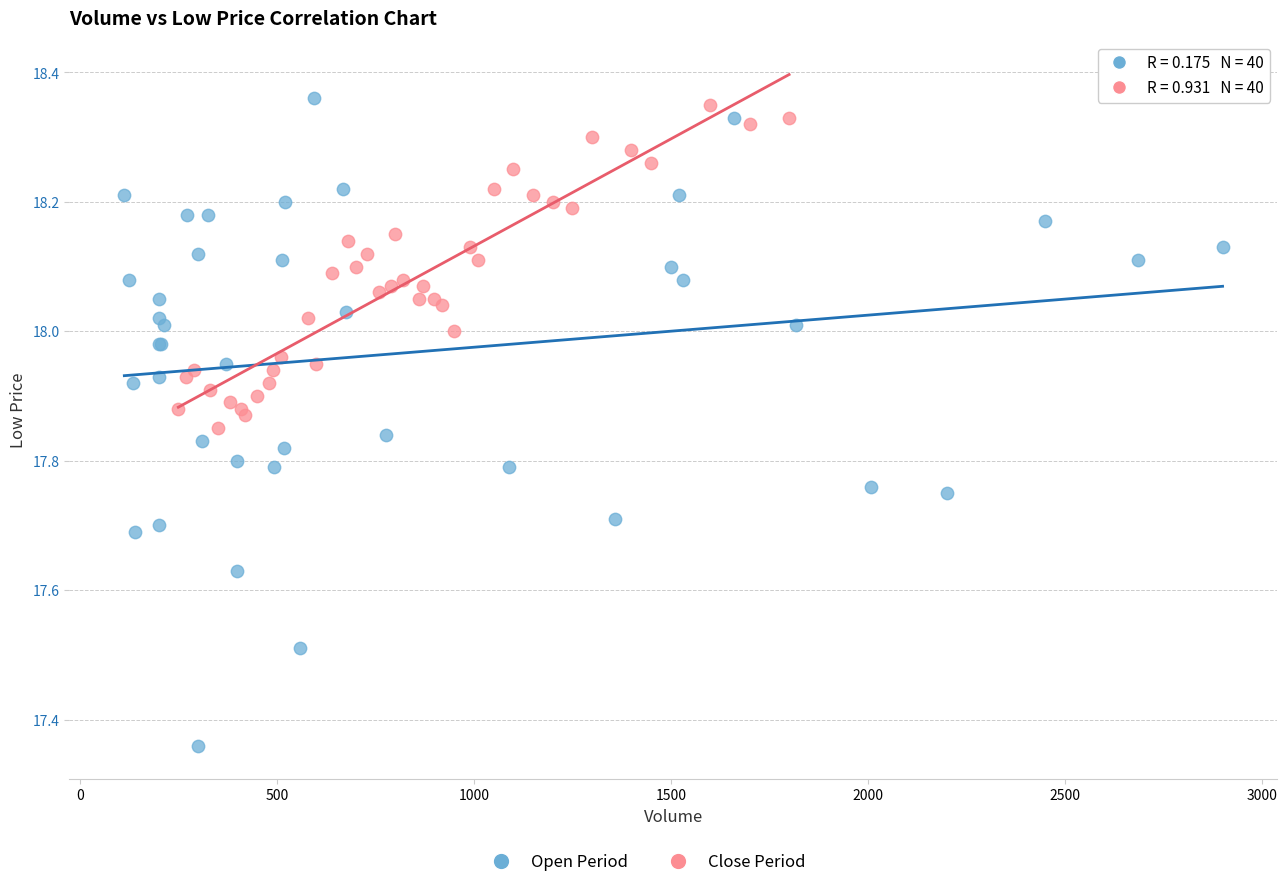

Which series contains the lowest Y value?

Open Period